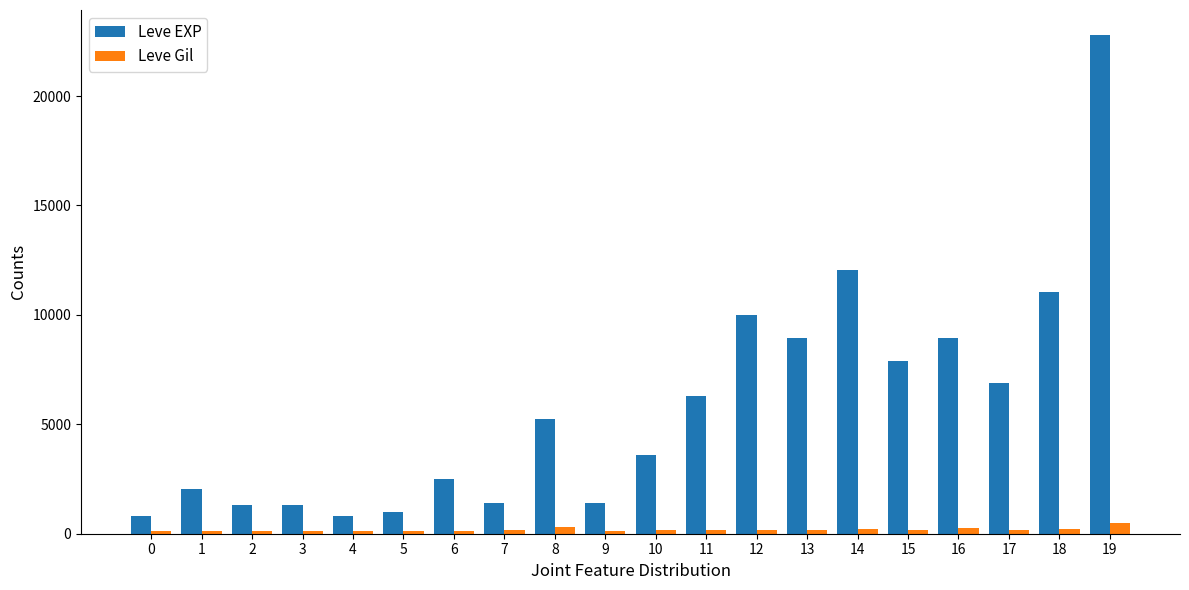

At which label is Leve EXP closest to 11795?

14